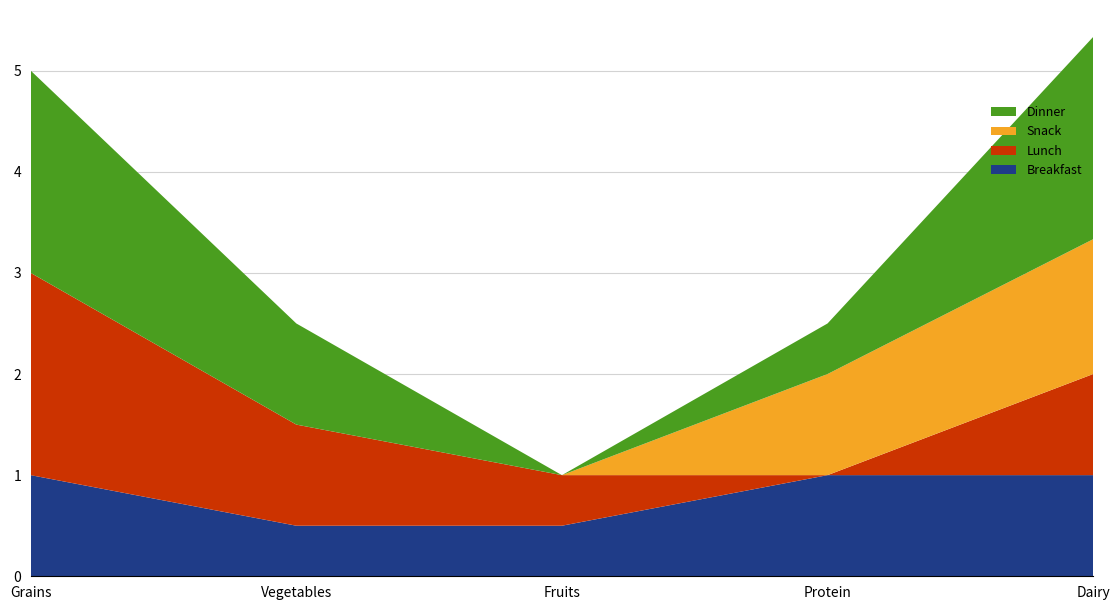

Reading right to left, list all the values displayed in this chart.

Breakfast: Dairy=1.0	Protein=1.0	Fruits=0.5	Vegetables=0.5	Grains=1.0
Lunch: Dairy=1.0	Protein=0.0	Fruits=0.5	Vegetables=1.0	Grains=2.0
Snack: Dairy=1.3	Protein=1.0	Fruits=0.0	Vegetables=0.0	Grains=0.0
Dinner: Dairy=2.0	Protein=0.5	Fruits=0.0	Vegetables=1.0	Grains=2.0